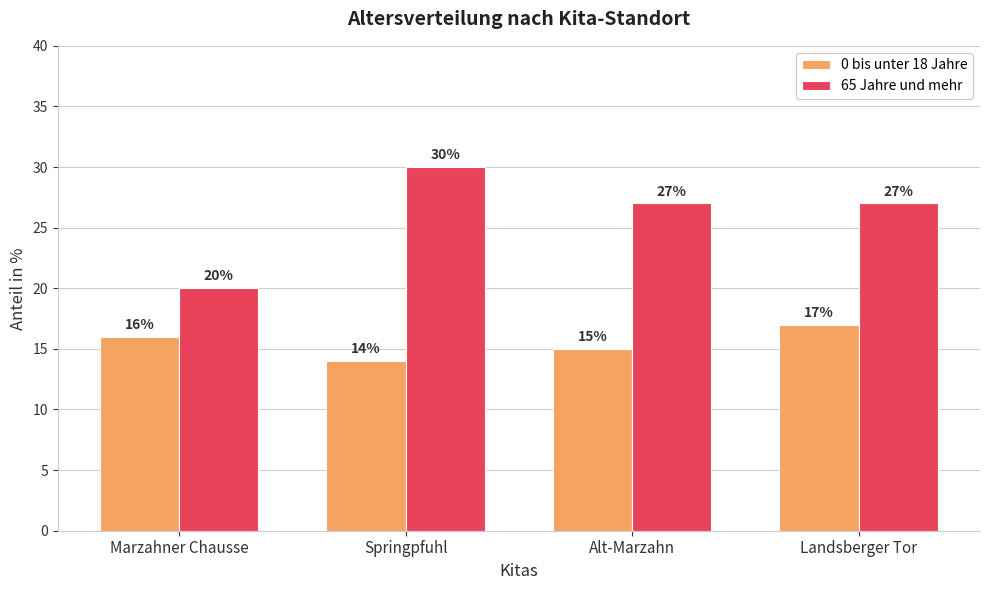

What is the smallest value displayed?

14